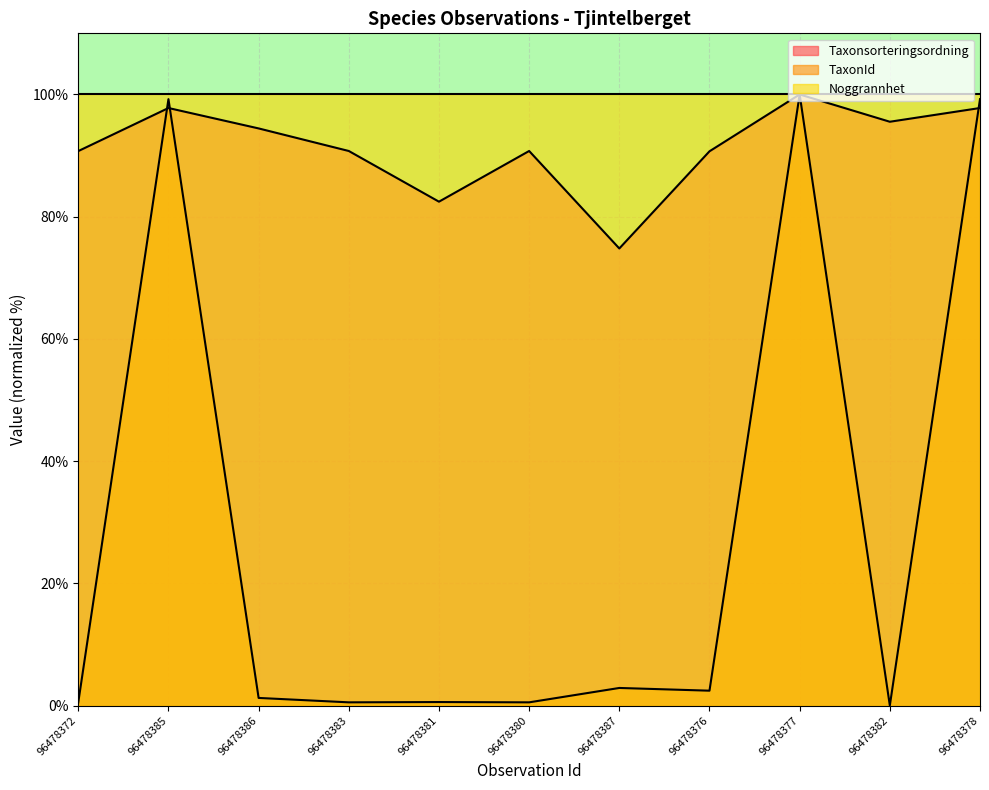

At how many categories does at least one series exceed 46?

11